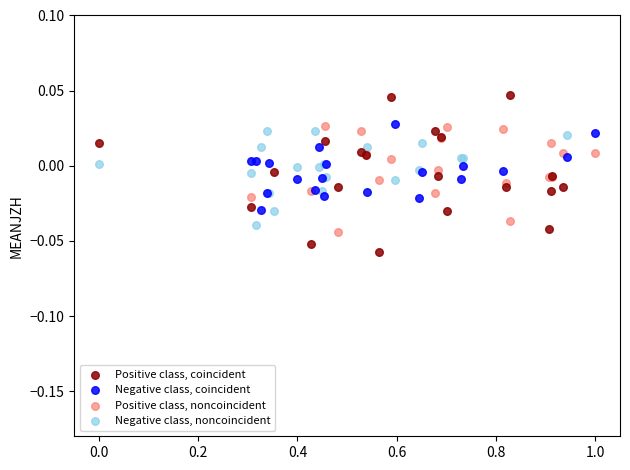

Which series has the largest Y range (max minus min)?

Positive class, coincident